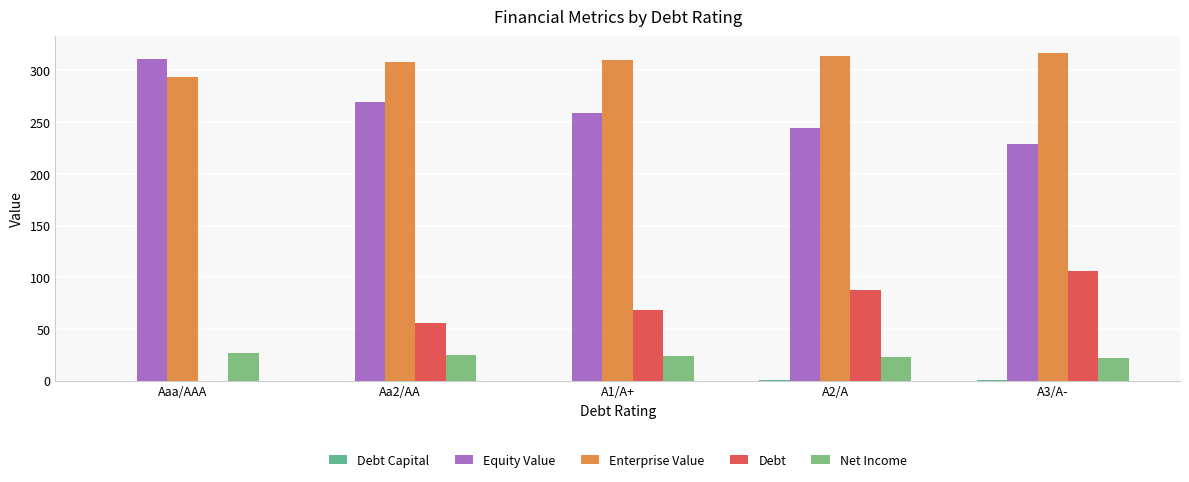

Which category has the highest value in the Debt series?

A3/A-